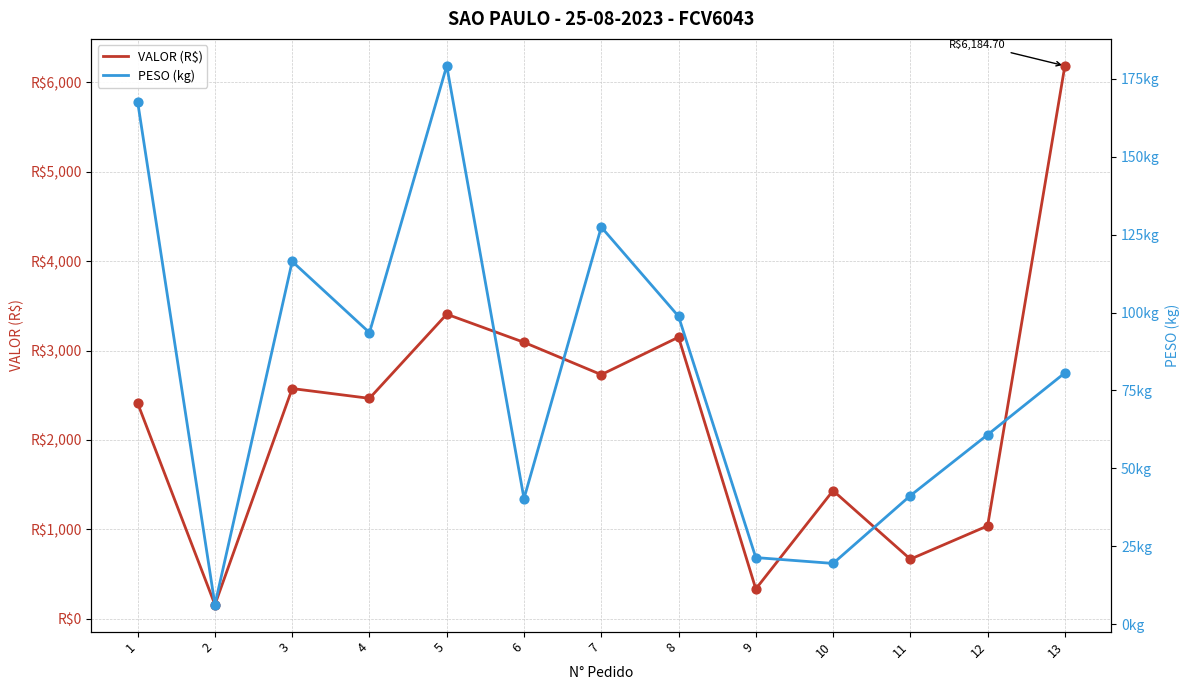

Which series reaches the minimum Y coordinate?

PESO (kg)